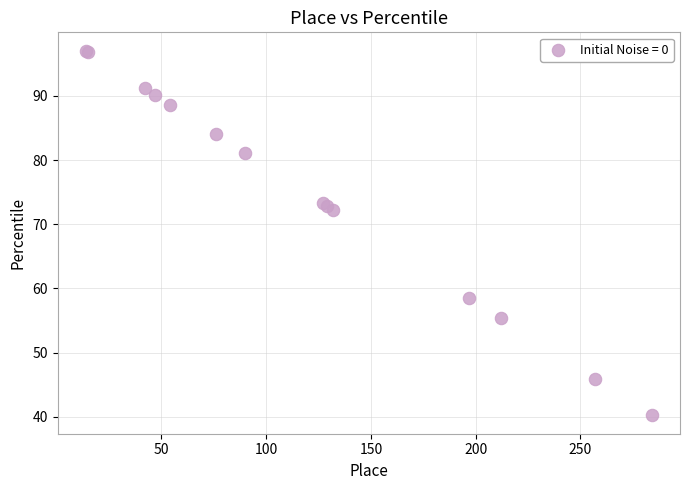

What Y value in the scatter plot is closest to 68?

72.2